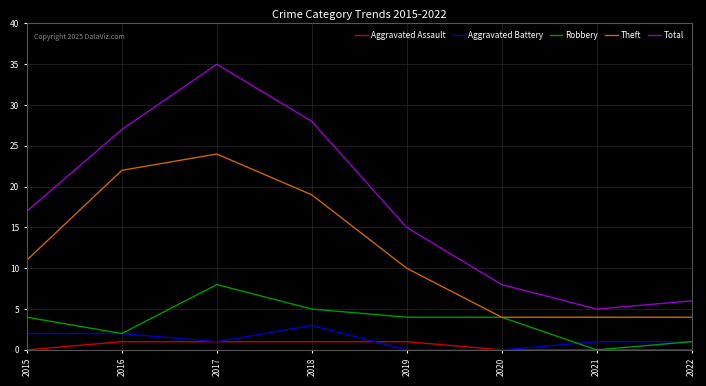

True or false: Aggravated Battery and Theft cross at least once.

False